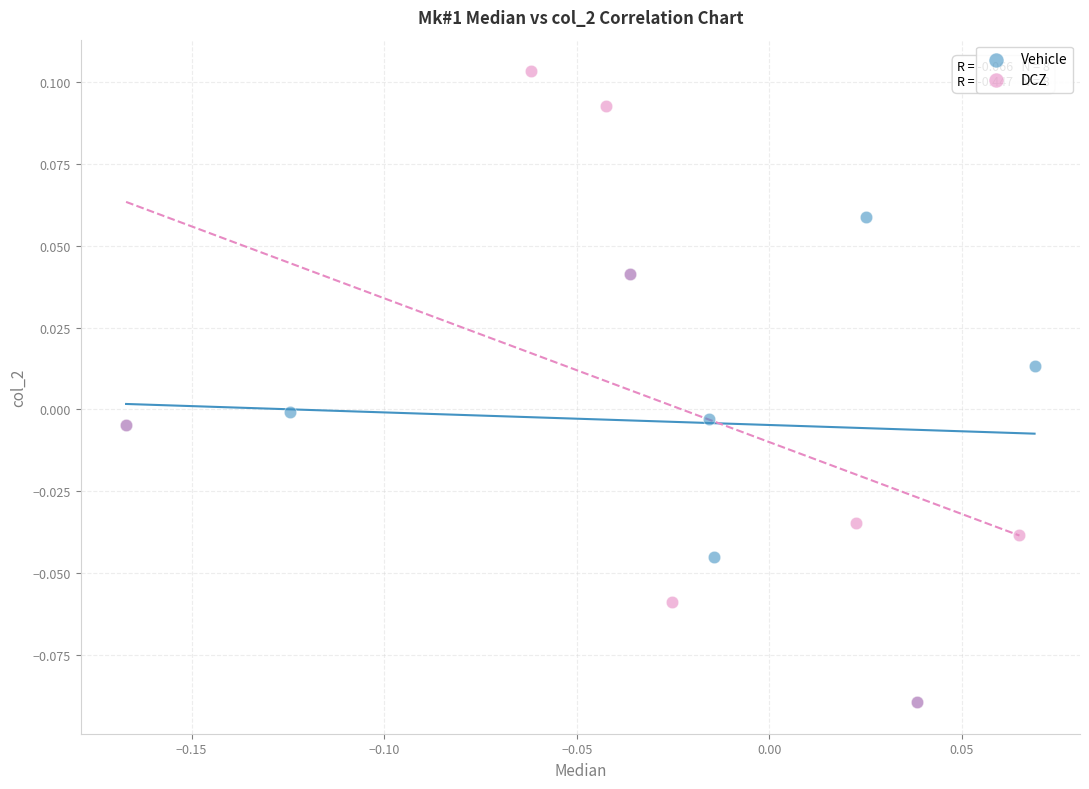

Which series reaches the maximum Y coordinate?

DCZ